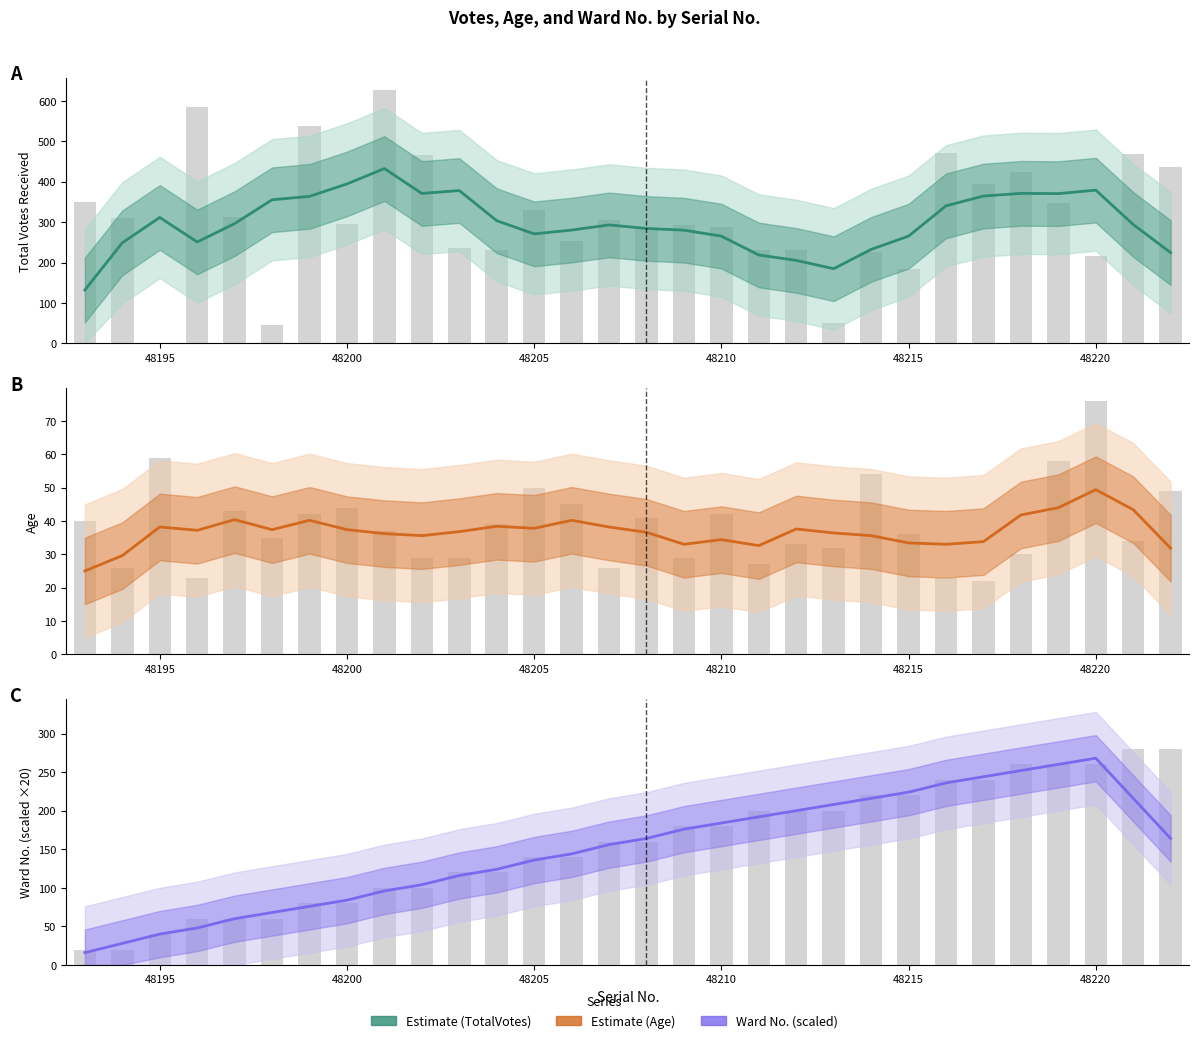

The value of WardNo raw at 14 is 224.2. True or false?

False